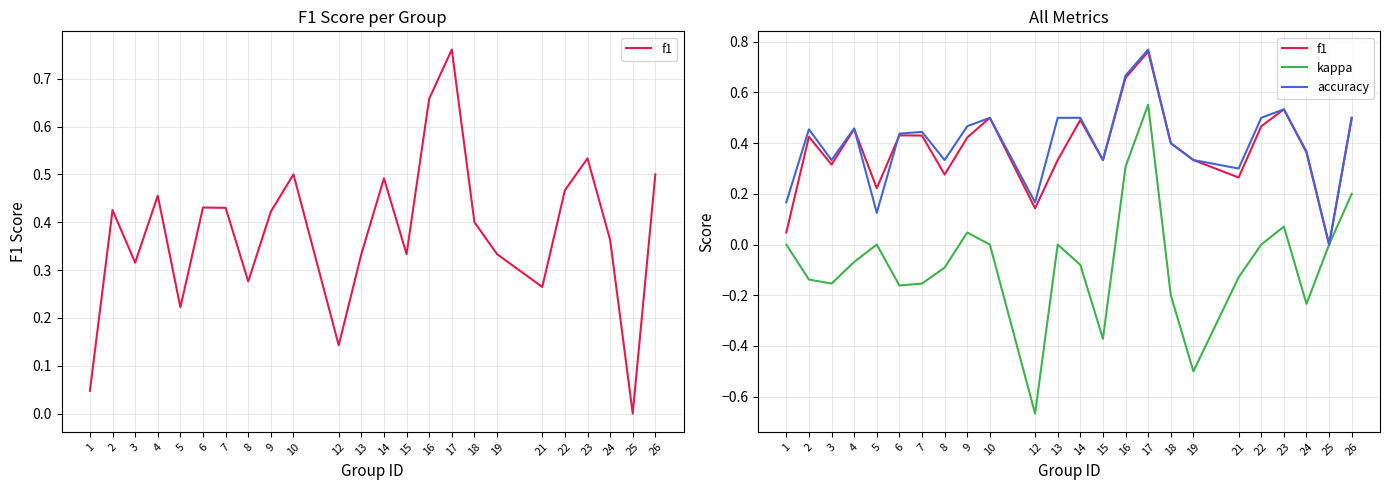

True or false: kappa has a value of -0.4 at 15.

True